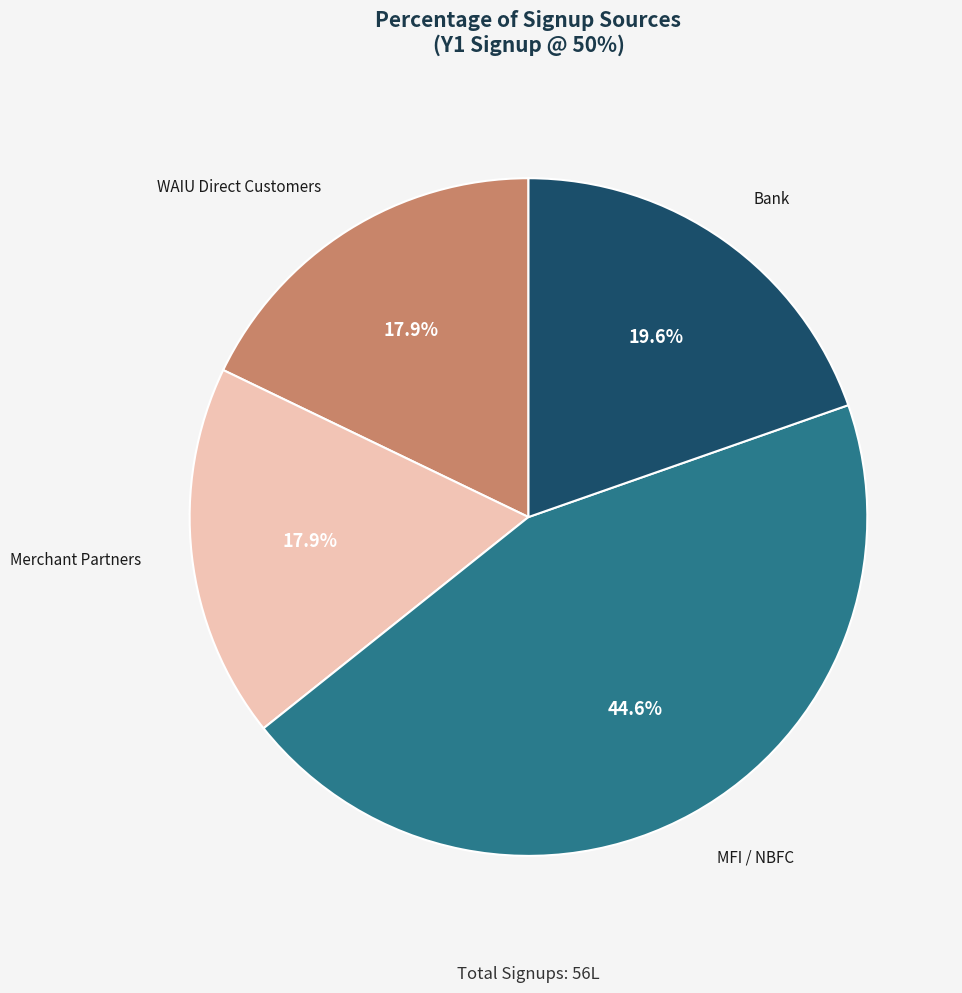

What is the largest slice in the pie chart?

MFI / NBFC